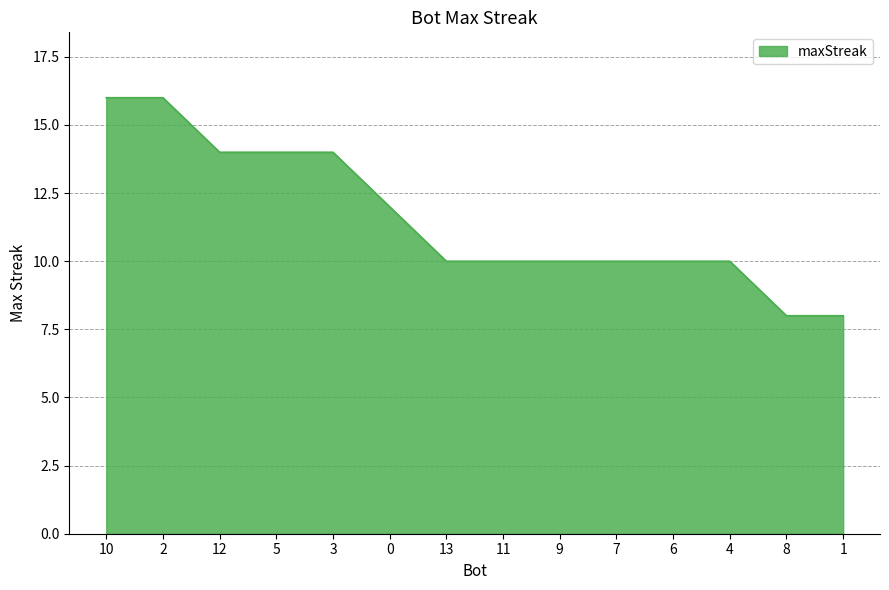

What is the smallest value displayed?

8